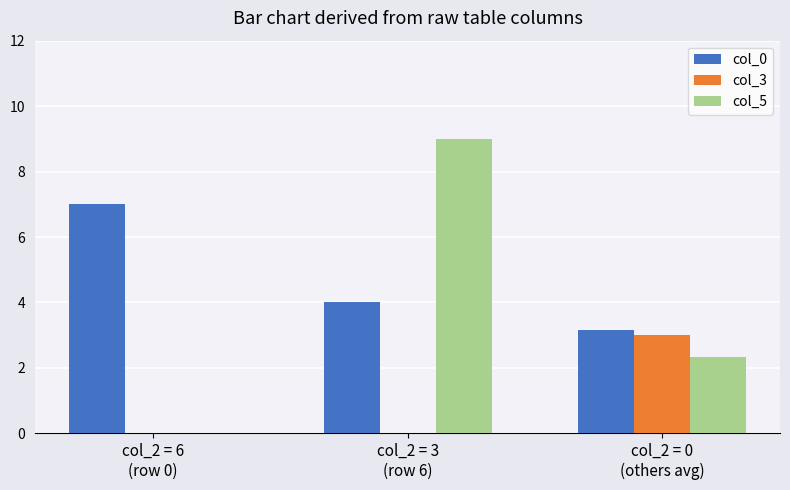

How many data points in col_5 are above 2?

2